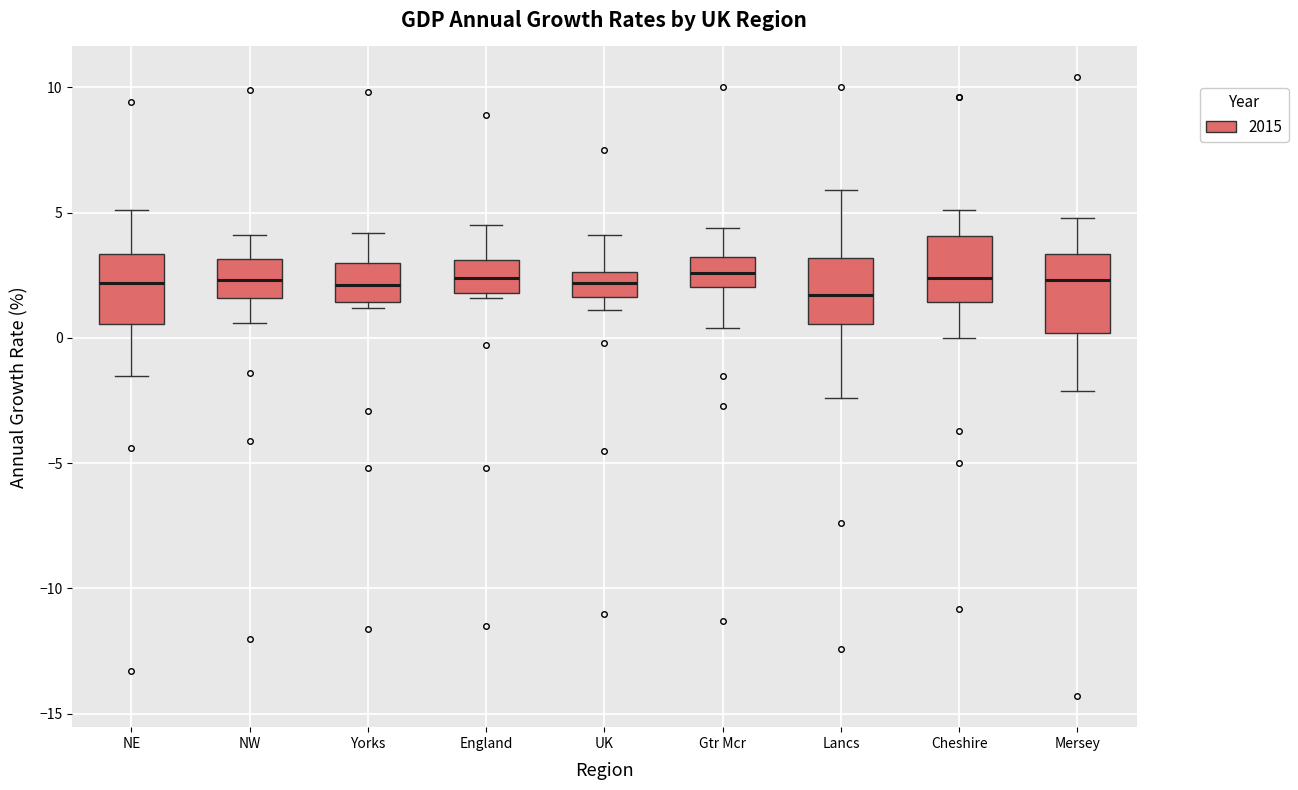

Where does the median line of the box for NW sit on the y-axis? The values are not printed on the chart, so give them approximately, as read against the axis.

2.5